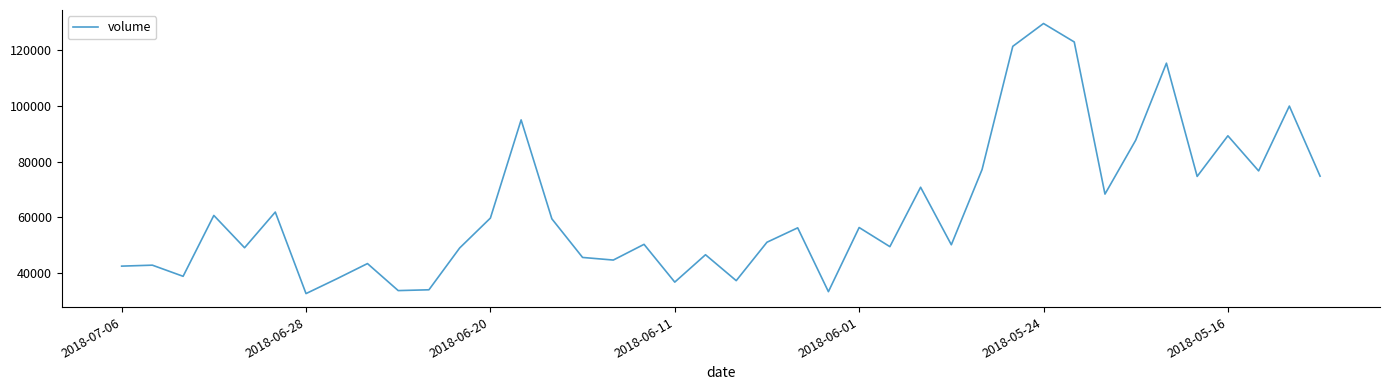

What is the greatest value displayed?

129624.7